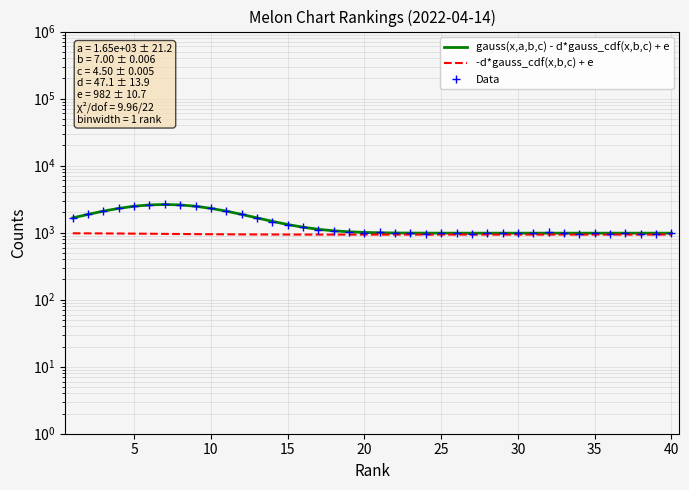

What is the difference between the highest and lowest values at 20?

72.4